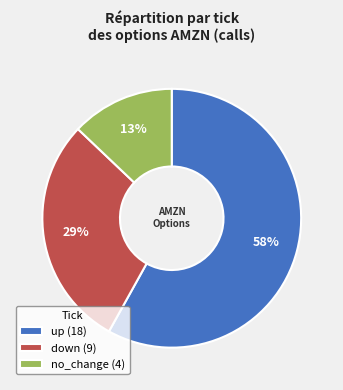

True or false: no_change accounts for 13% of the total.

True